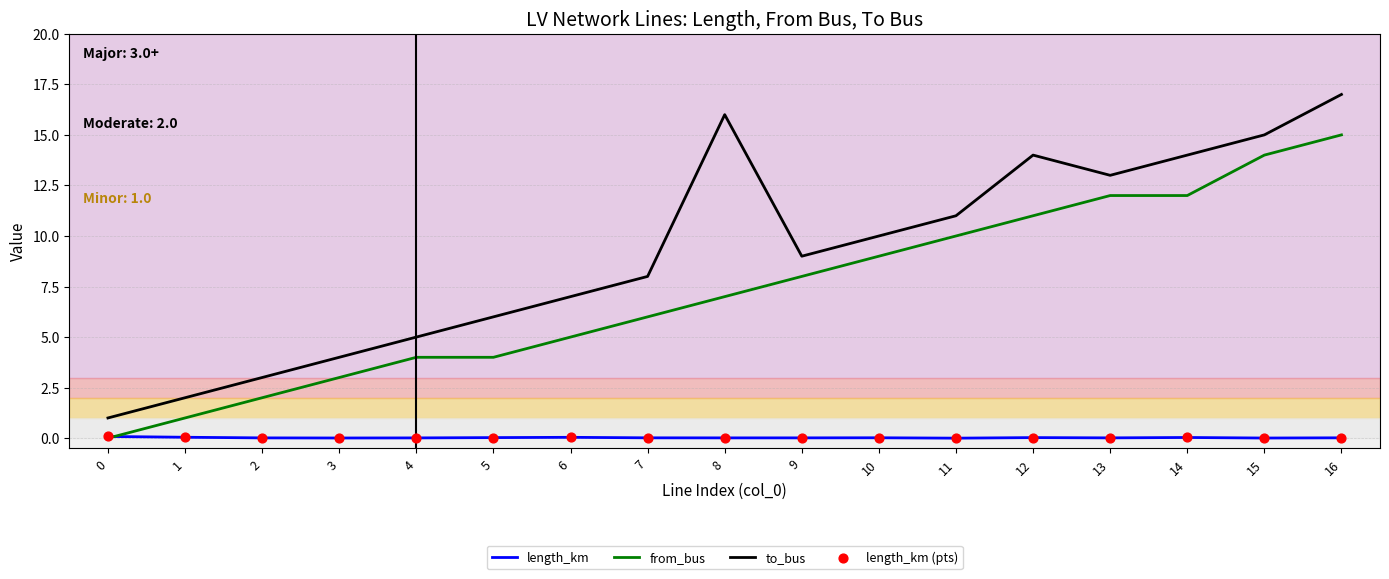

Which series has the widest spread of values?

to_bus